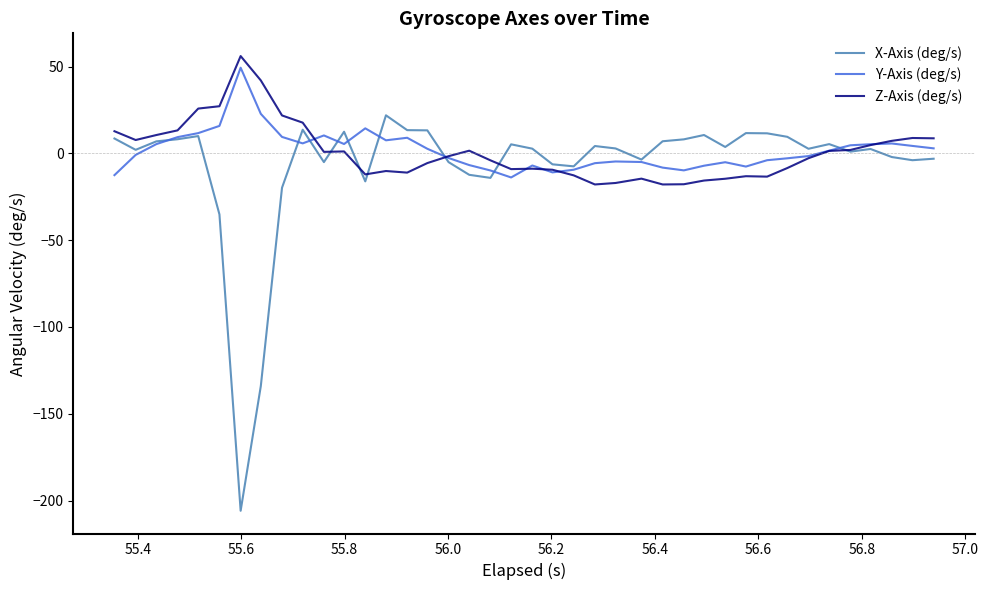

What are all the series names shown in the legend?

X-Axis (deg/s), Y-Axis (deg/s), Z-Axis (deg/s)